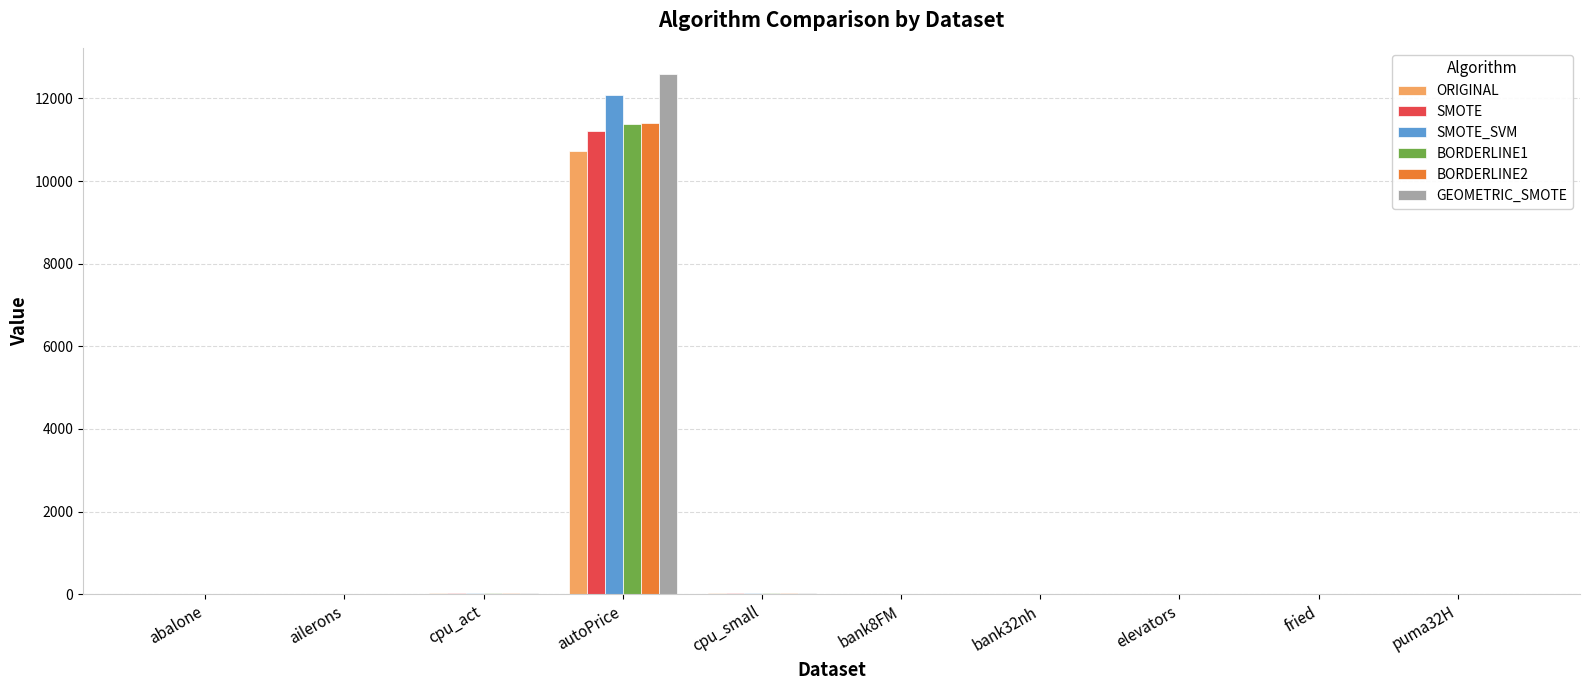

The SMOTE series shows 12.3 at abalone. True or false?

True